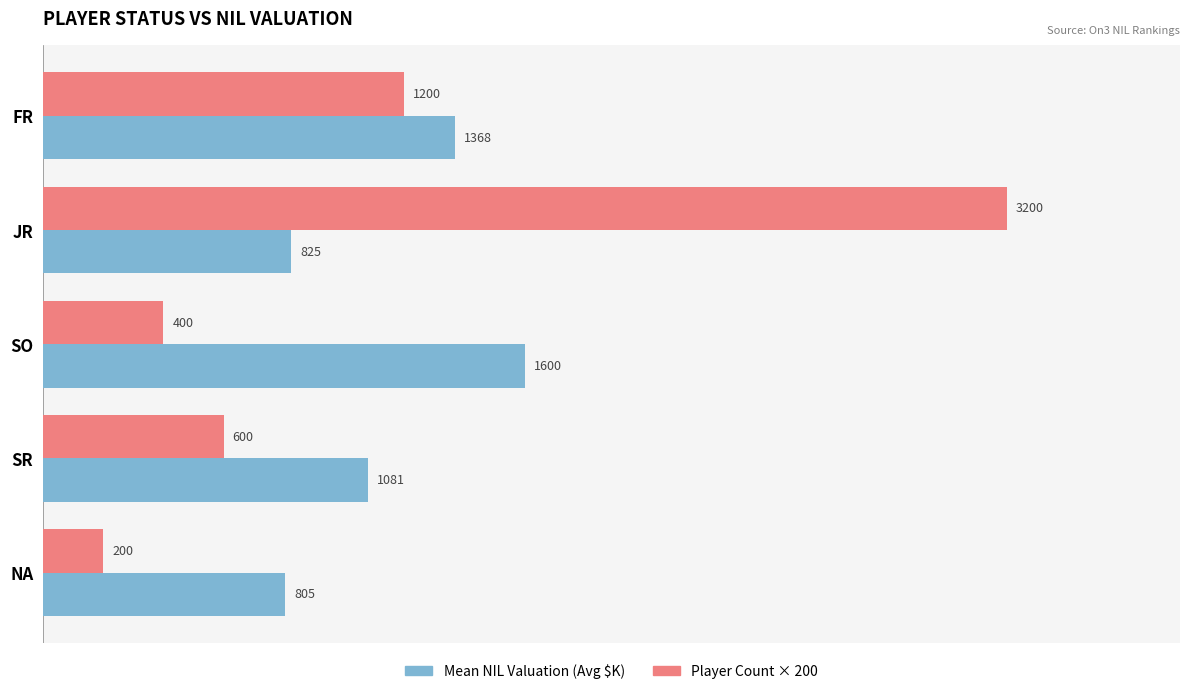

What is the smallest value displayed?

200.0